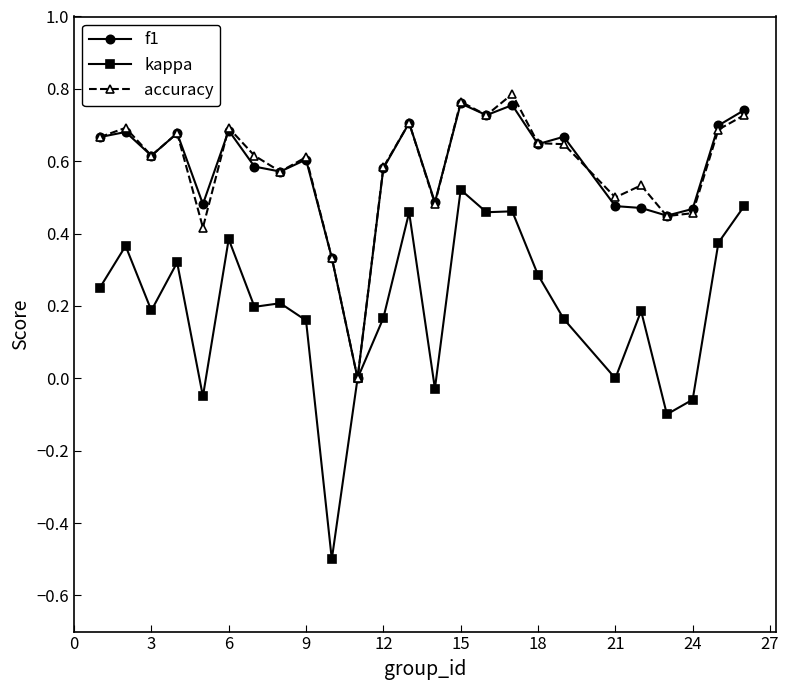

True or false: kappa has more than 1 interior local peaks.

True